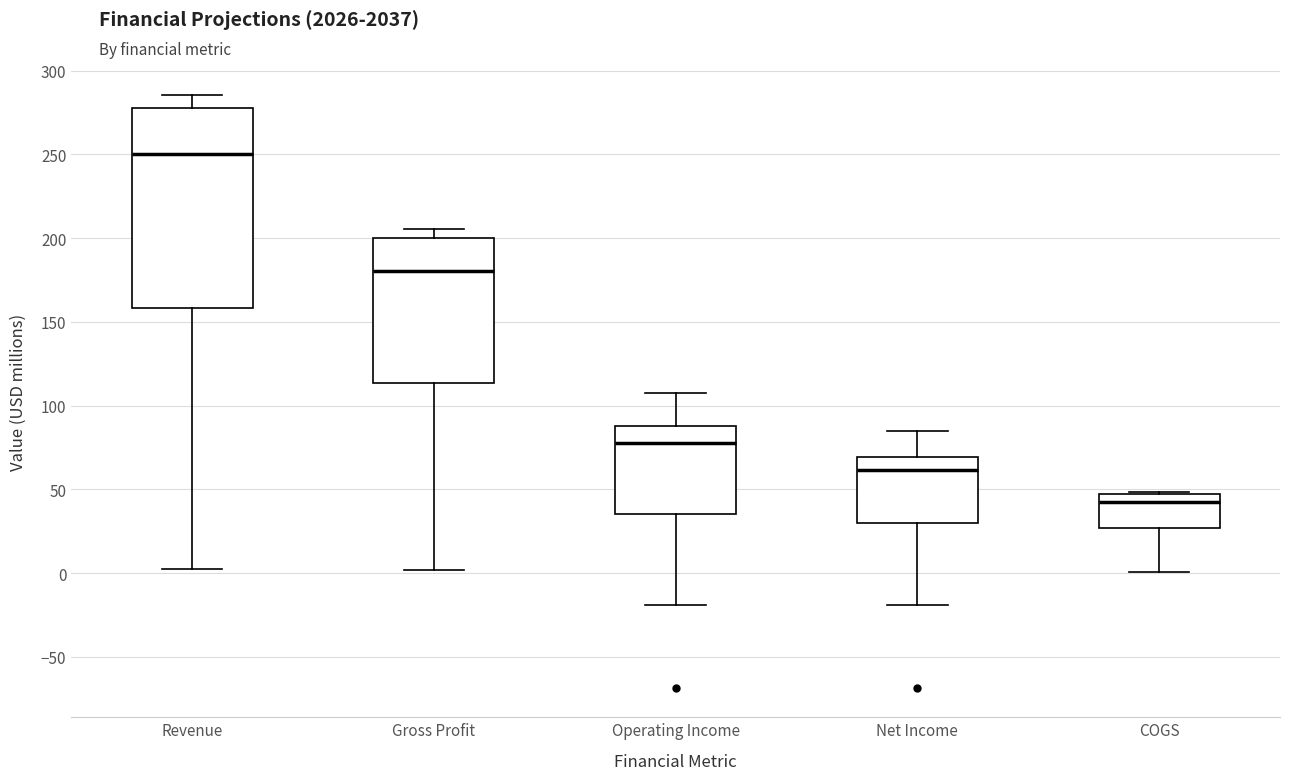

Reading left to right, read every box against the y-axis: the position of its median line, the range the box covers, and the ends of its whiskers. The values are not printed on the chart, so give them approximately, as read against the axis.

Revenue: median 250, box 160 to 280, whiskers 5 to 285
Gross Profit: median 180, box 115 to 200, whiskers 0 to 205
Operating Income: median 80, box 35 to 90, whiskers -20 to 110
Net Income: median 60, box 30 to 70, whiskers -20 to 85
COGS: median 45 (just below the box's upper edge), box 25 to 45, whiskers 0 to 50